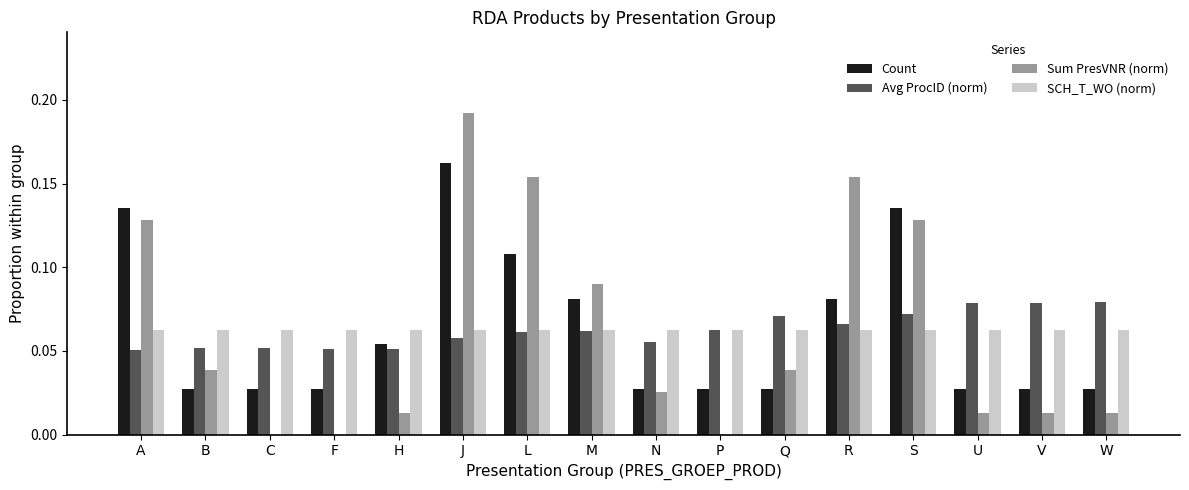

Which series changed the most between A and J?

Sum PresVNR (norm)